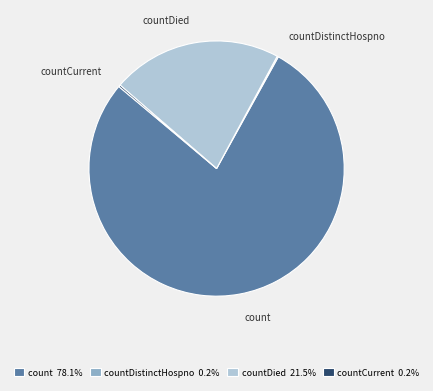

Which has a higher value, count or countDied?

count